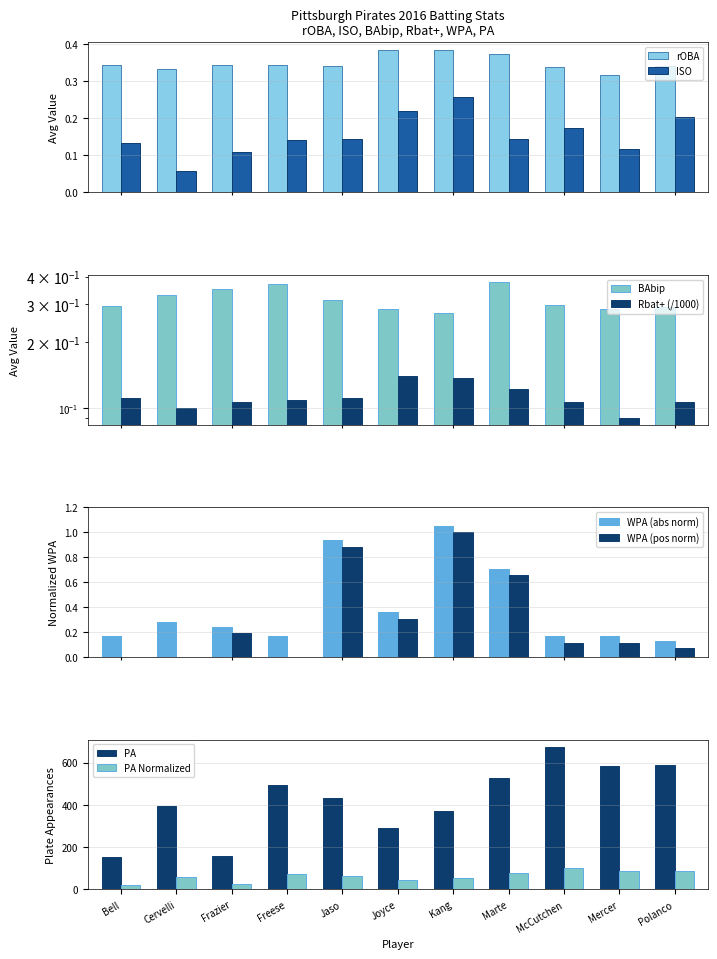

What is the sum of the PA values at Frazier and Jaso?

592.0